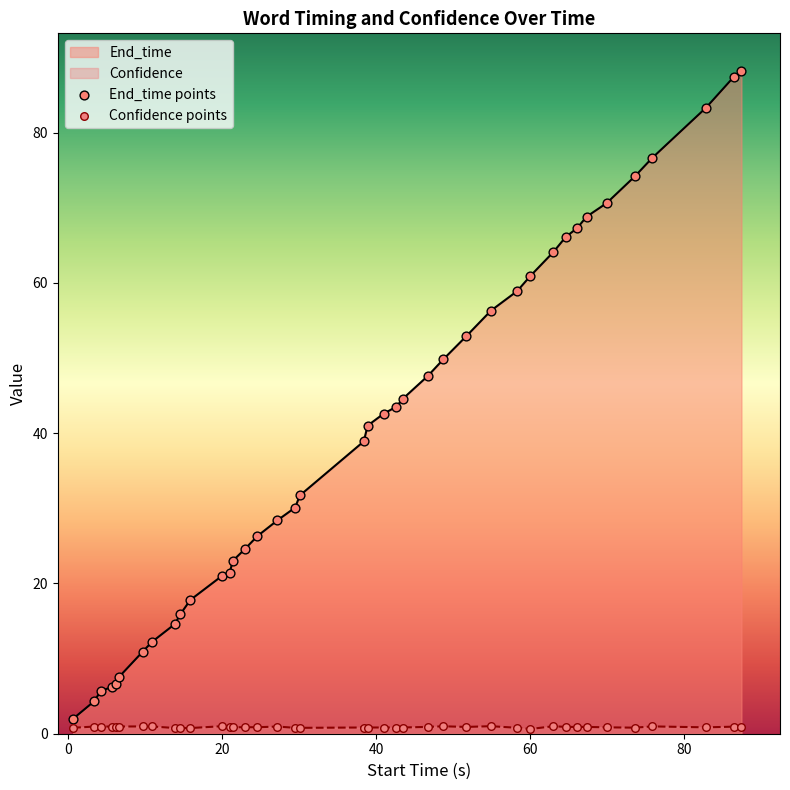

Which series has the largest total across all categories?

End_time